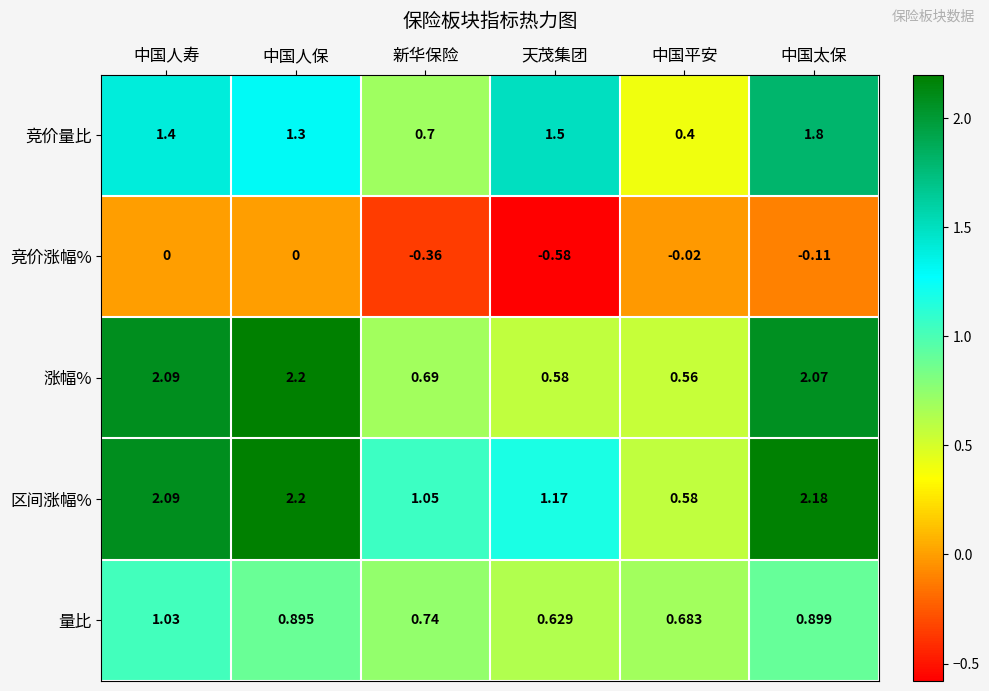

Which series has the largest range (max minus min)?

涨幅%